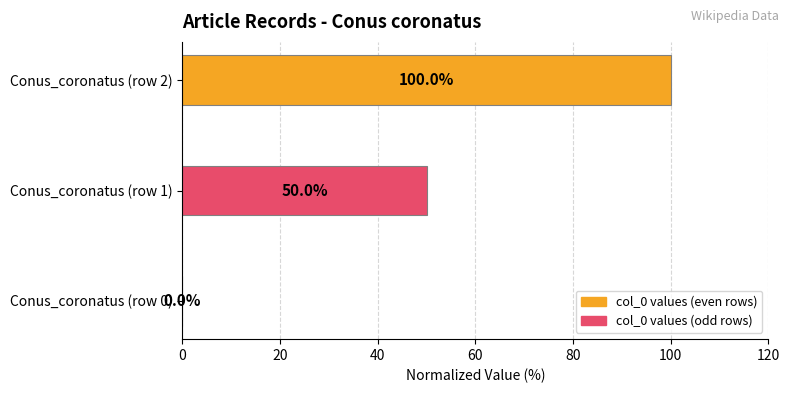

How many values are between 0 and 100?

3